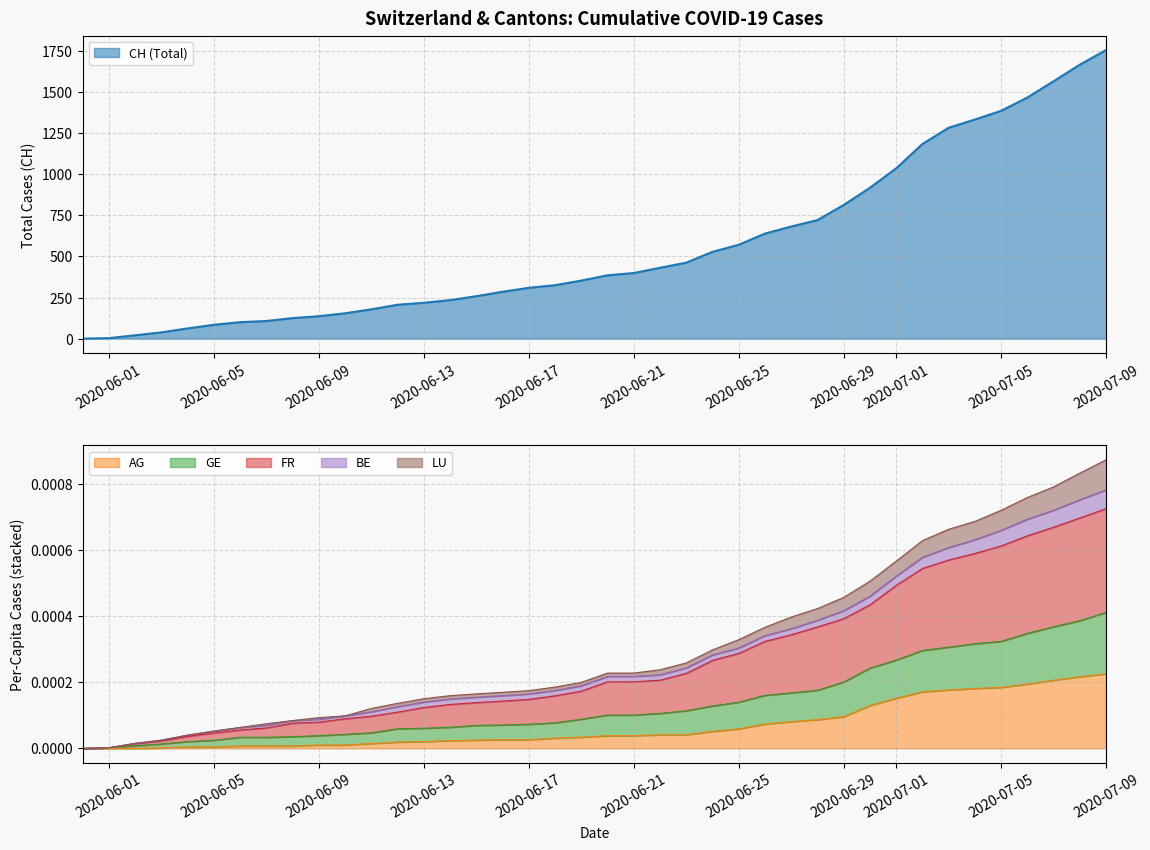

What is the highest value of the CH (Total) series?

1756